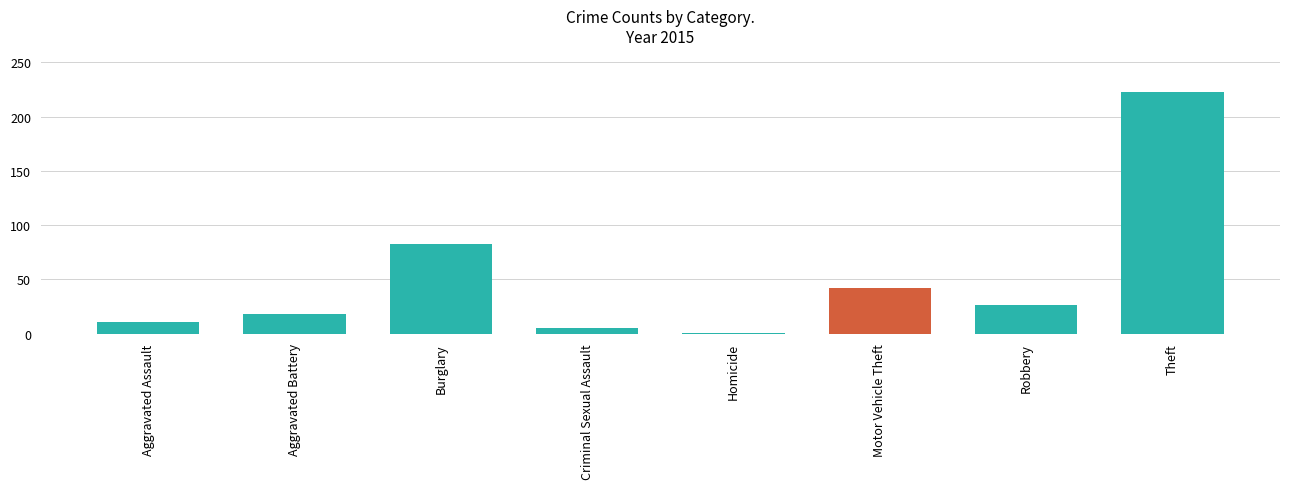

How many series are shown in this chart?

1